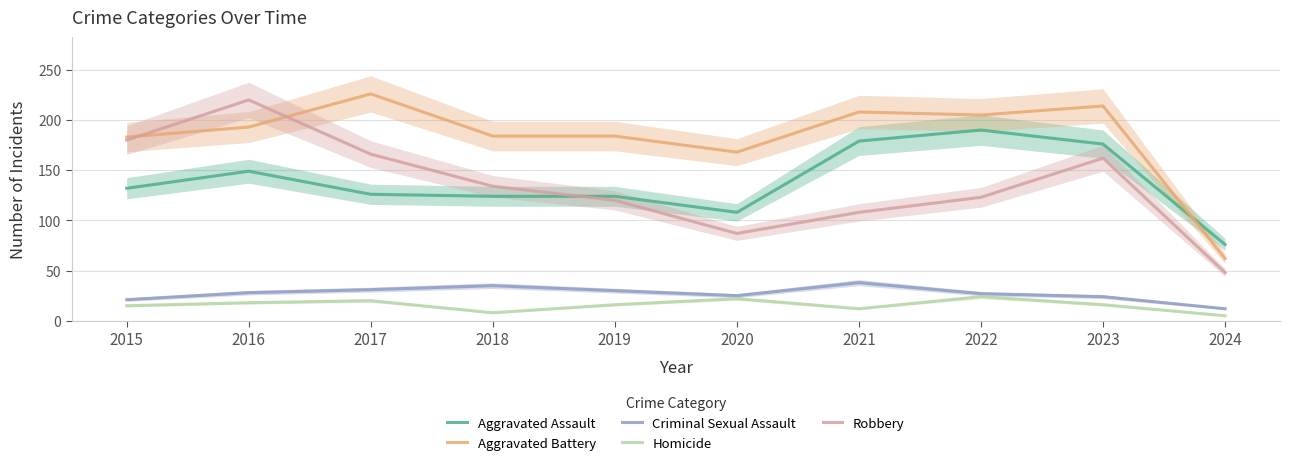

Where does the Homicide series first go above 16?

2016